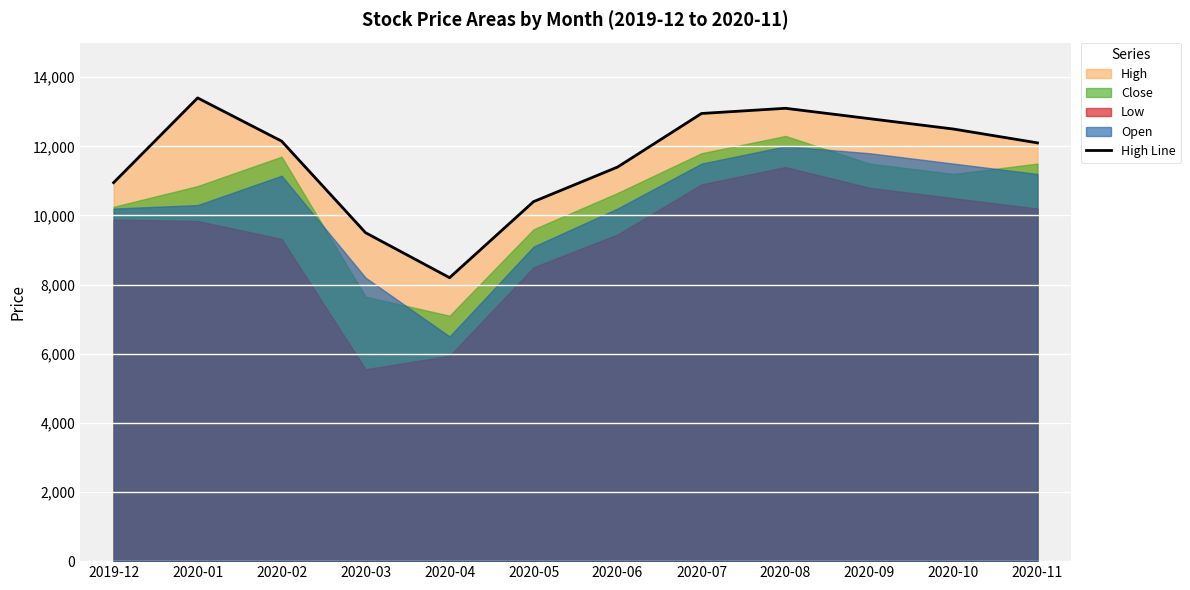

How many interior local valleys (lower than both neighbors) does the data have?

1